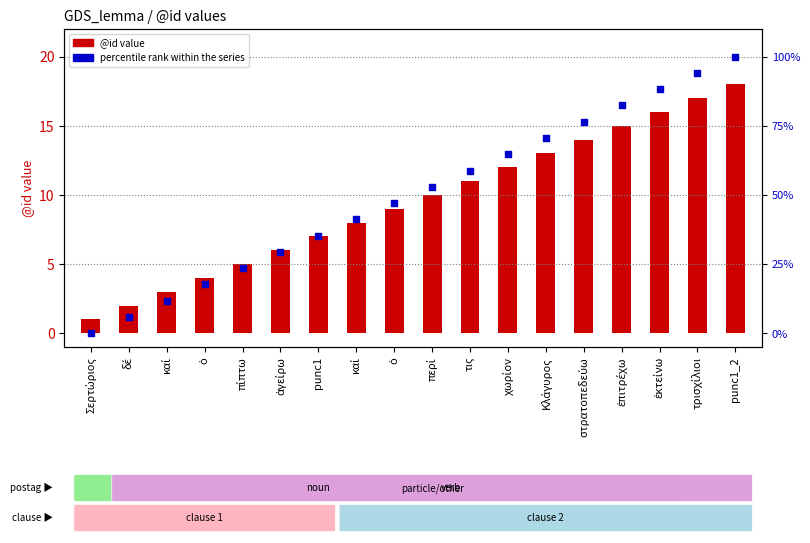

Is the value of @id value at Σερτώριος greater than the value of percentile rank within the series at στρατοπεδεύω?

No